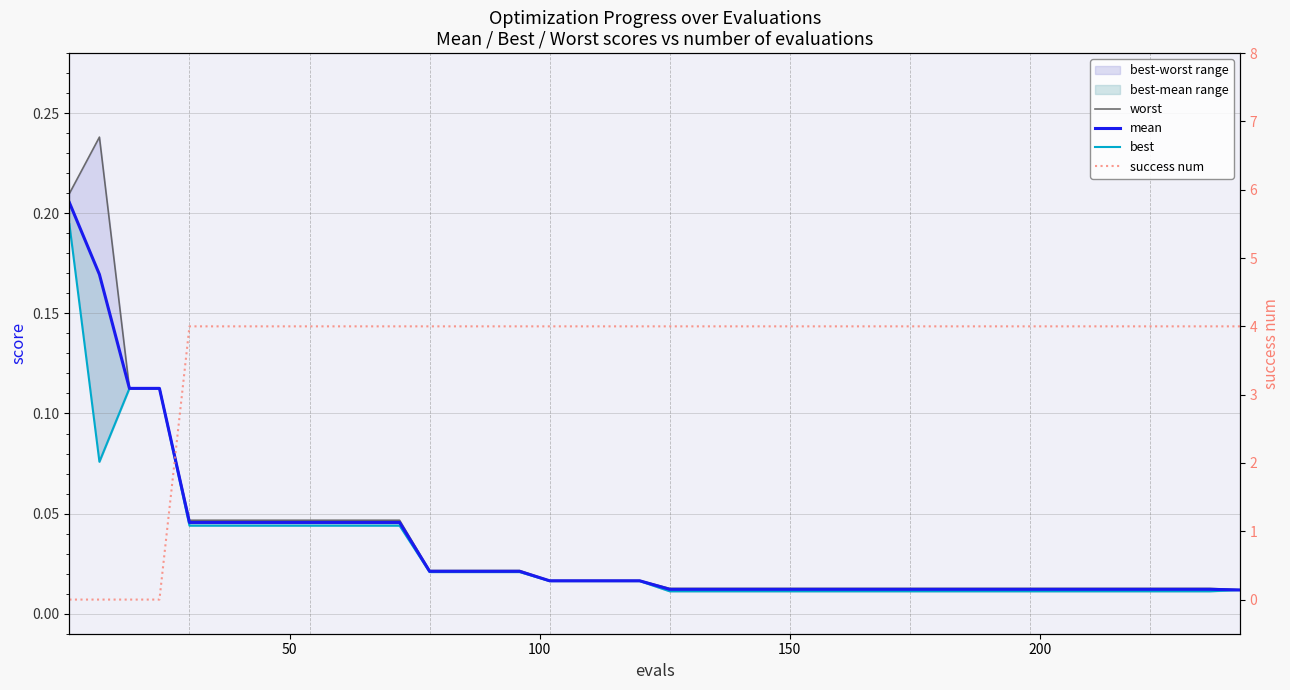

Which series has the widest spread of values?

success num